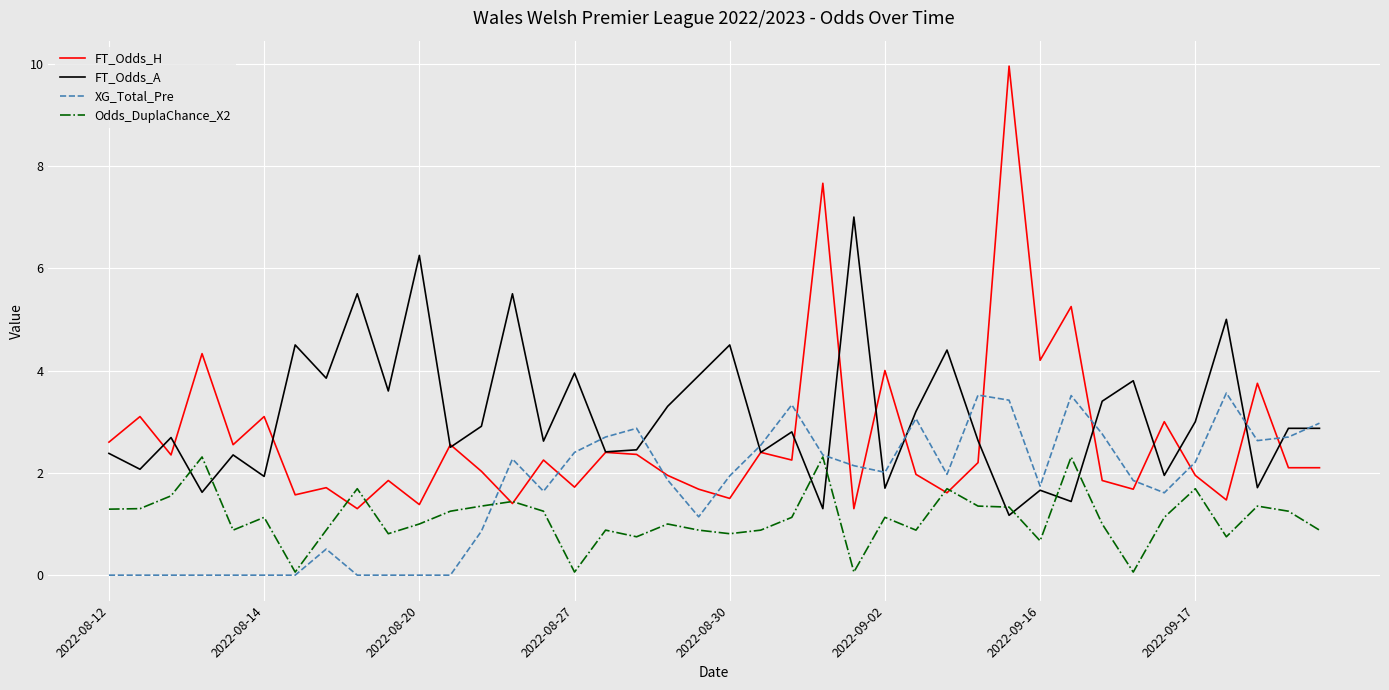

True or false: FT_Odds_H and FT_Odds_A cross at least once.

True